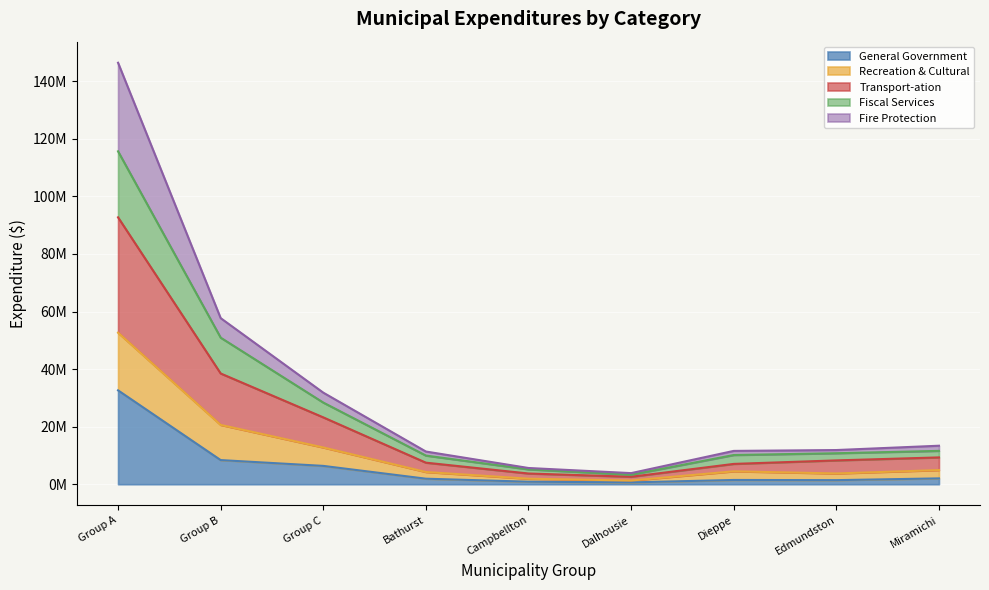

True or false: Fire Protection has a value of 5851990 at Bathurst.

False